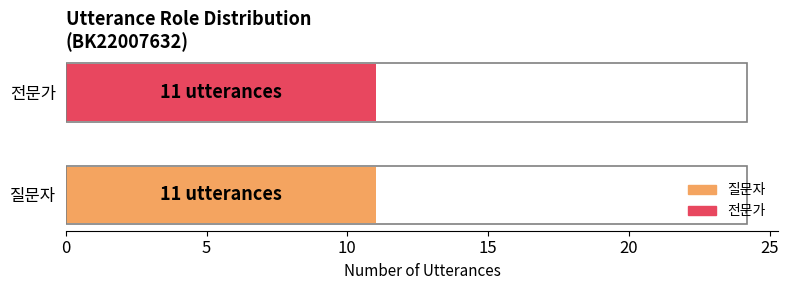

Is it true that 질문자 equals 11 at 5?

True